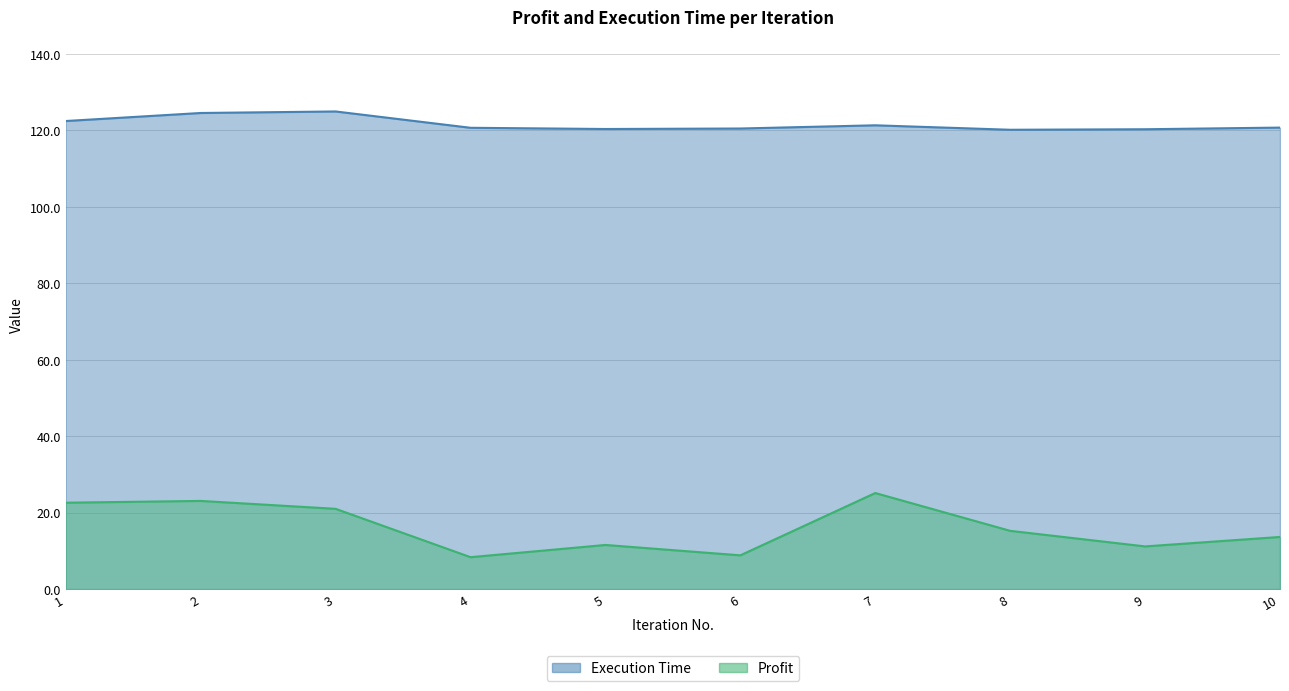

What are all the series names shown in the legend?

Execution Time, Profit